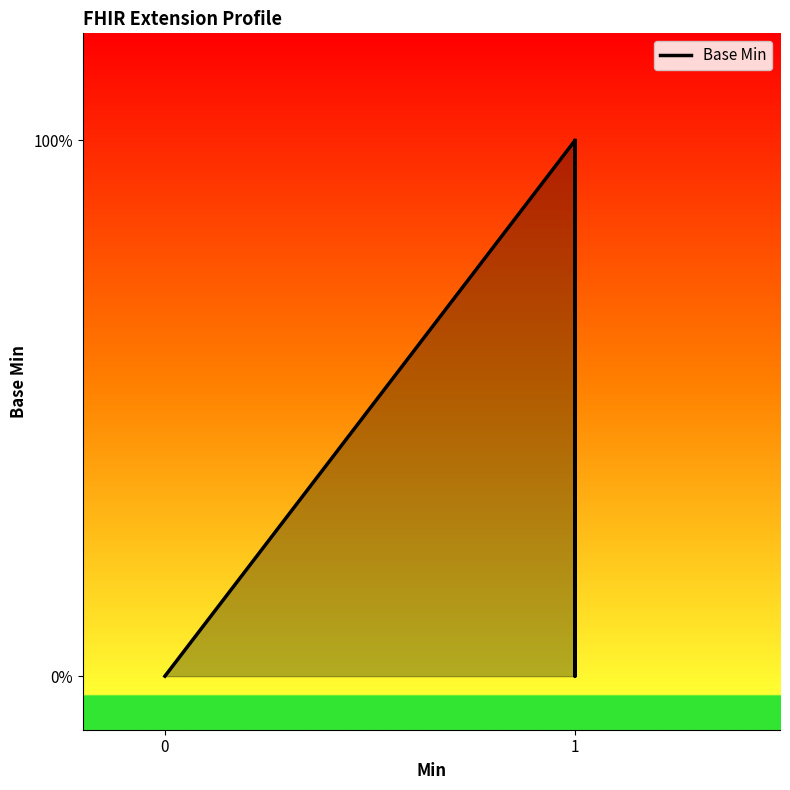

How many values exceed 0?

2